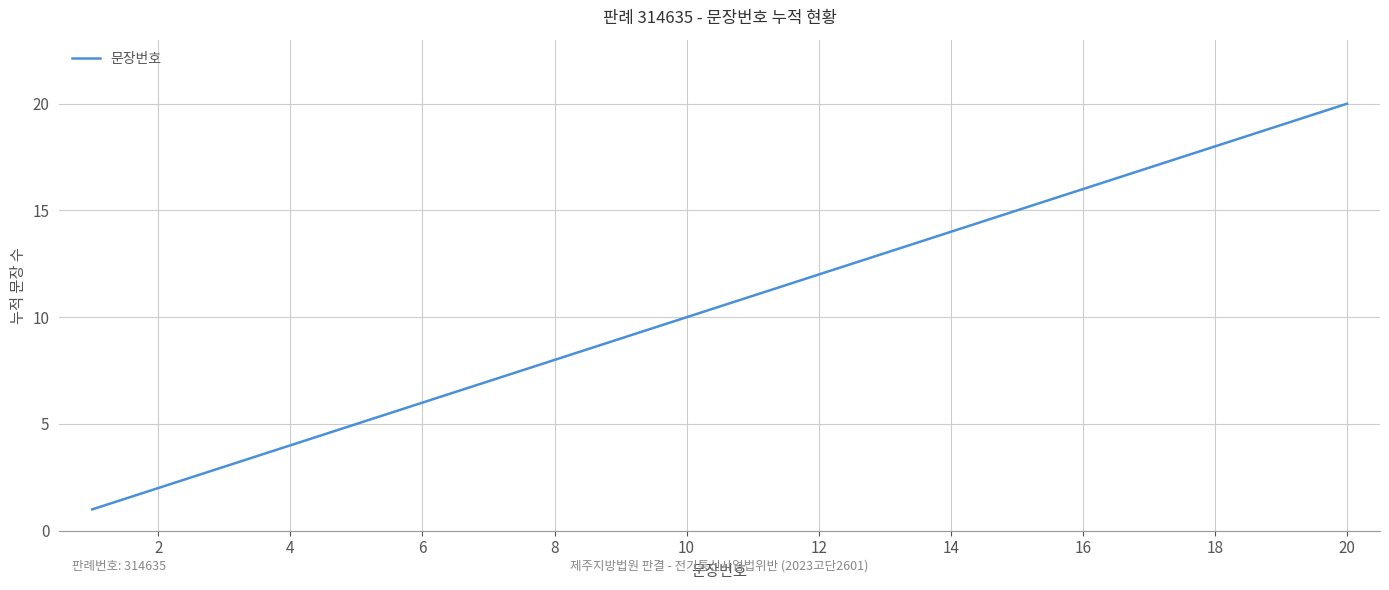

What is the maximum value shown in the chart?

20